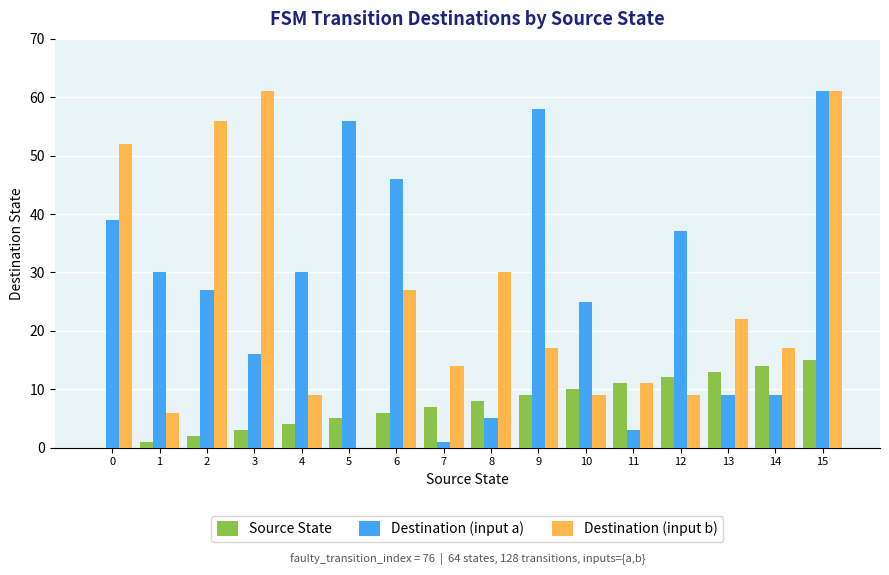

Is it true that Destination (input b) equals -40 at 5?

False